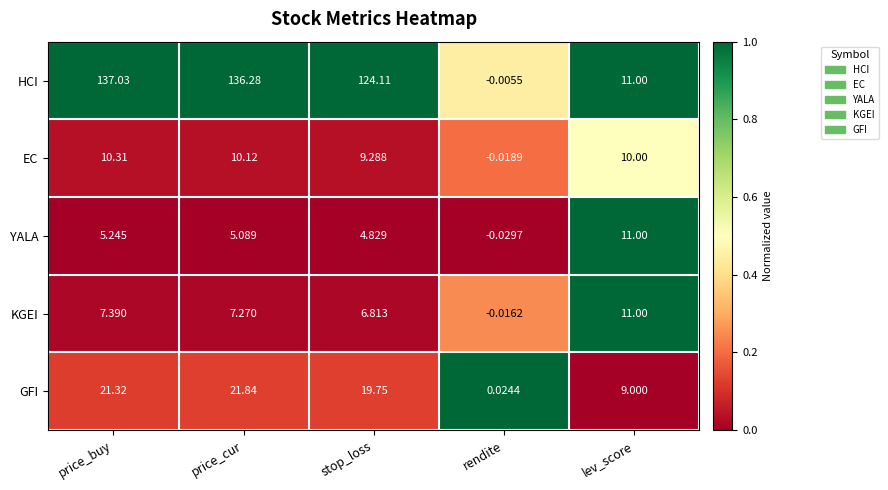

At price_buy, list the series in order from largest to smallest.

HCI, GFI, EC, KGEI, YALA